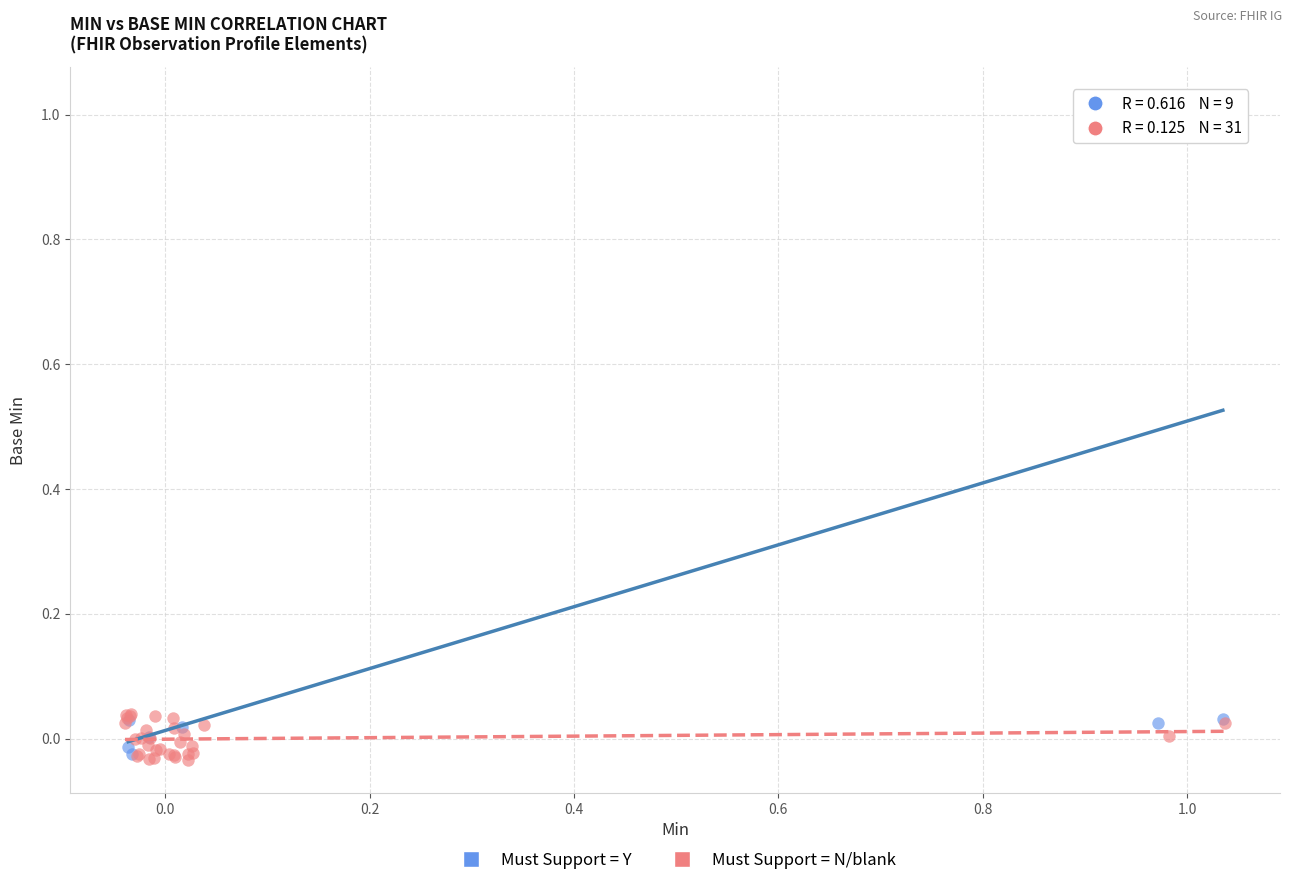

What are all the series names shown in the legend?

Must Support = Y, Must Support = N/blank